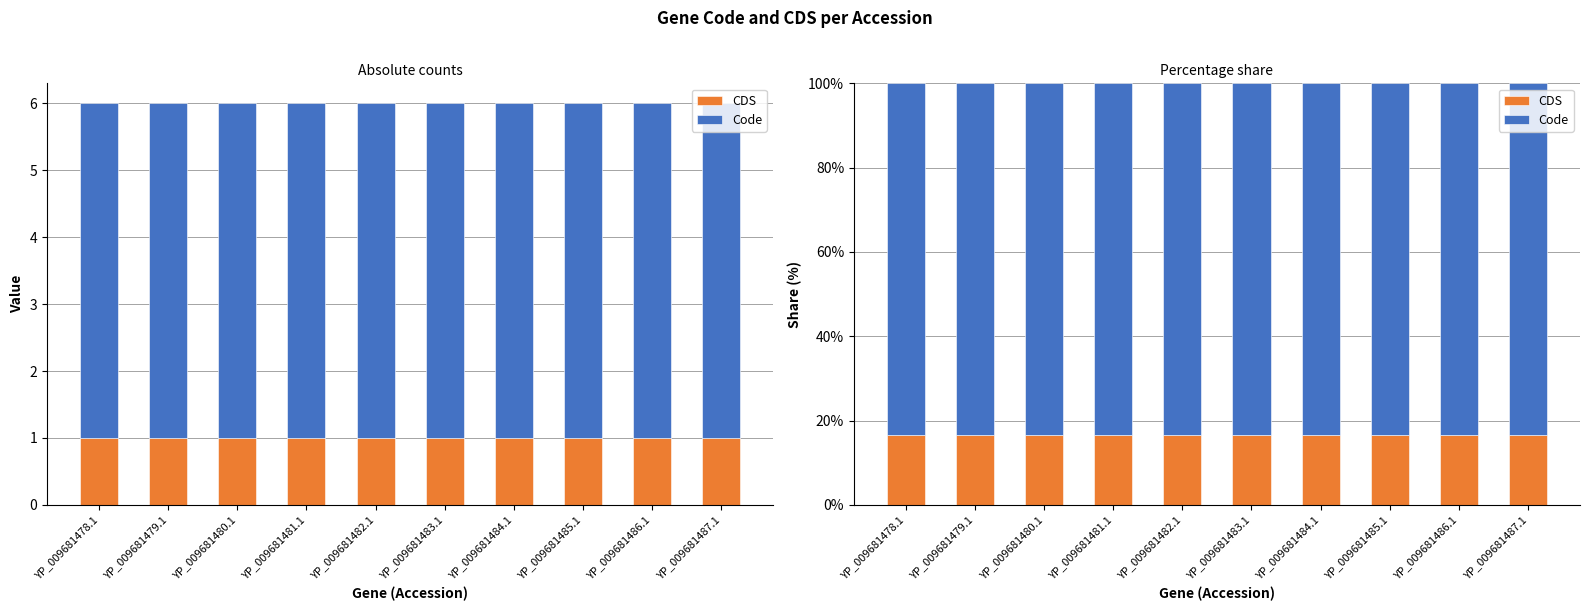

What is the label of the 2nd bar from the left?

YP_009681479.1